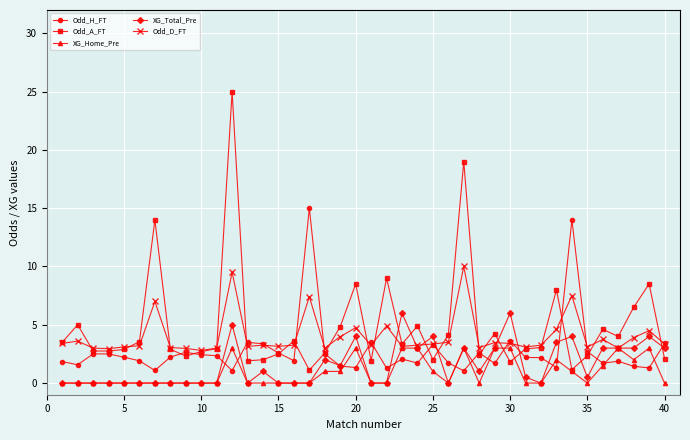

What is the highest value of the XG_Total_Pre series?

6.0